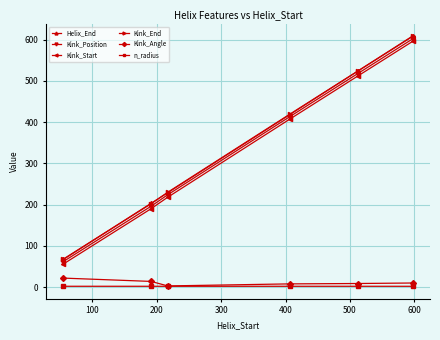

What is the greatest value displayed?

609.0